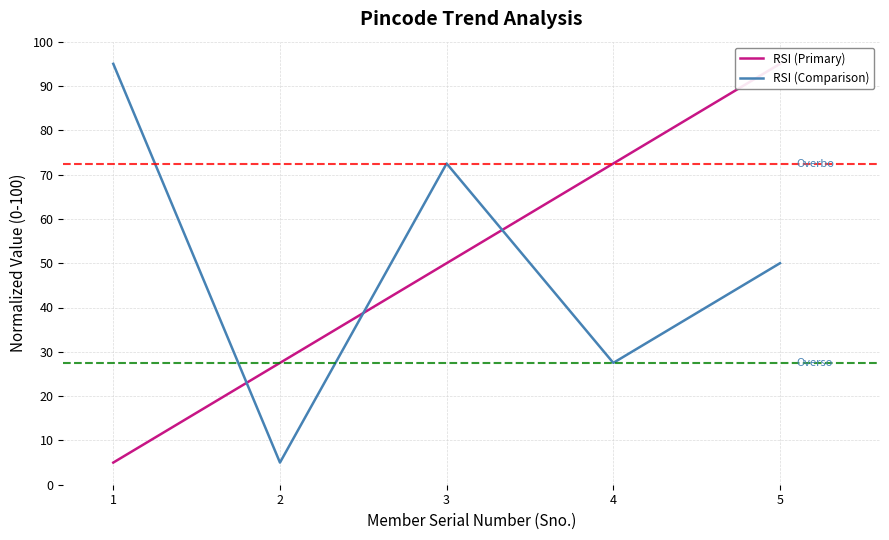

At which category is the sum across all series the highest?

5